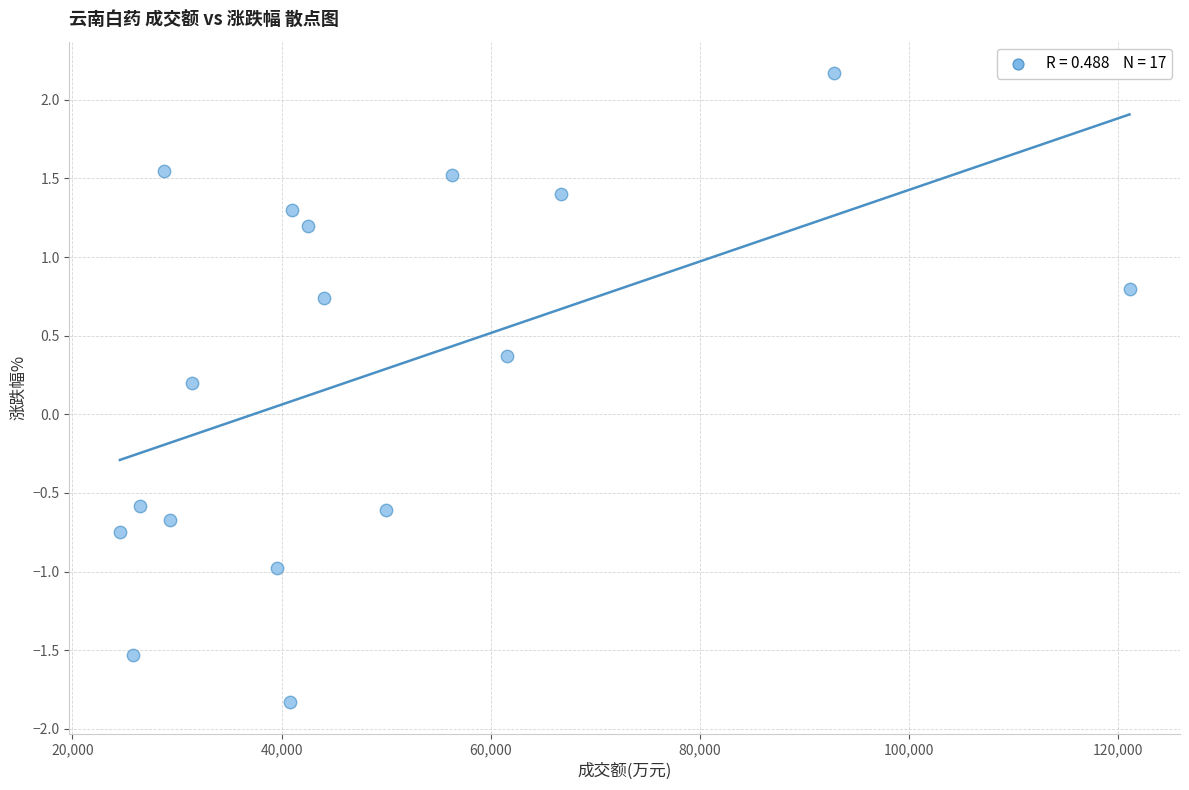

What is the range of X values (max minus min)?

96577.0